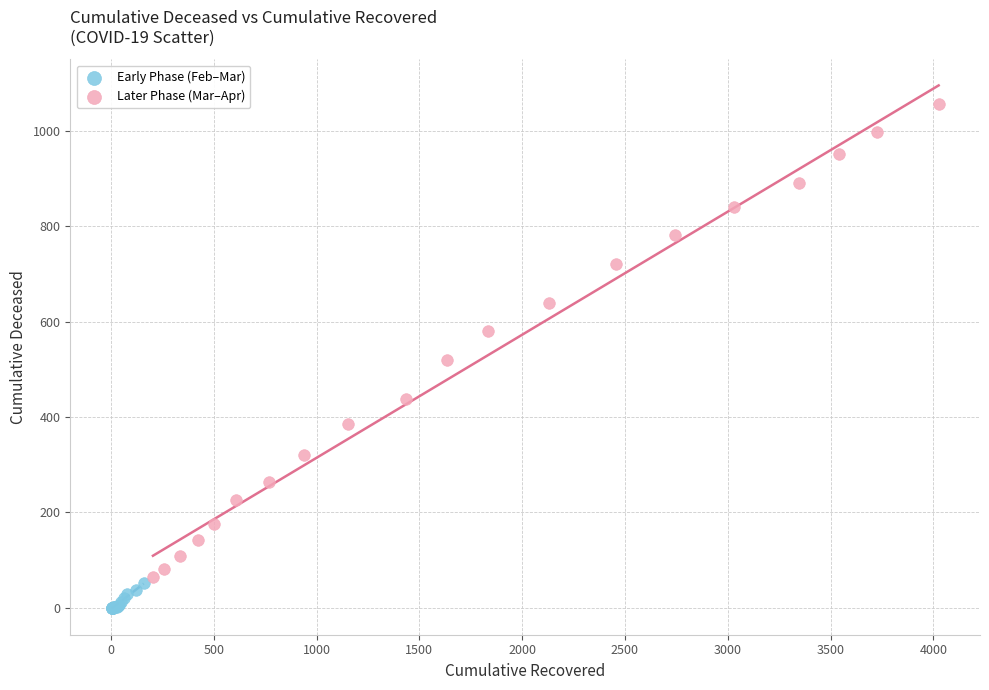

Which series contains the highest Y value?

Later Phase (Mar–Apr)